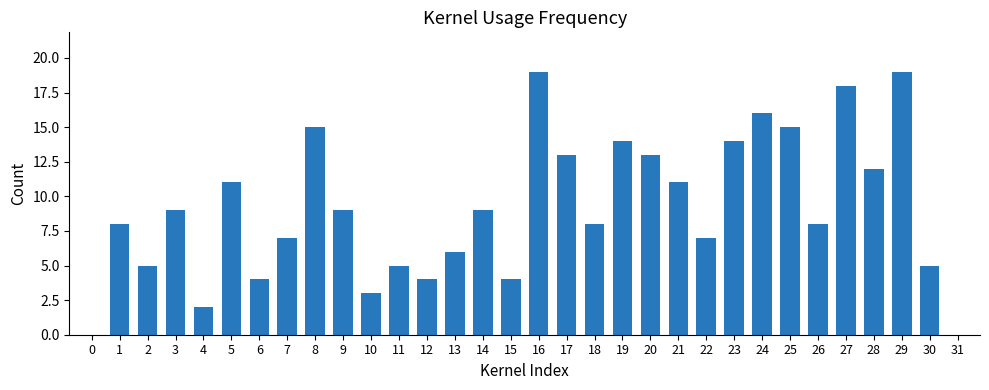

How many distinct data groups are displayed?

1